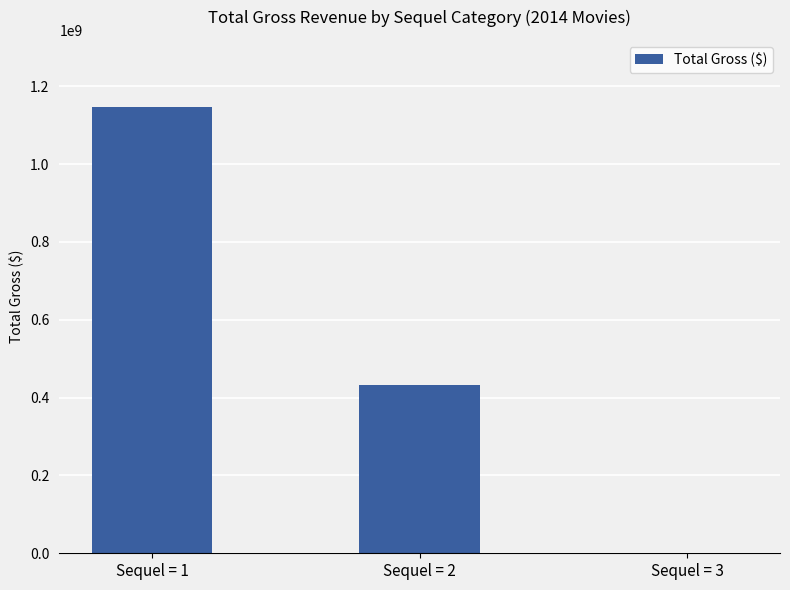

What is the approximate value at Sequel = 2, to the nearest 50?

431300000